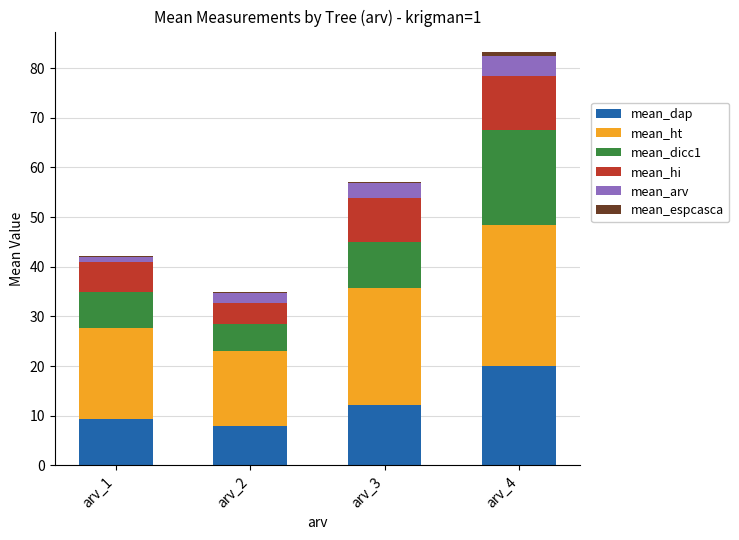

At which category is the sum across all series the highest?

arv_4